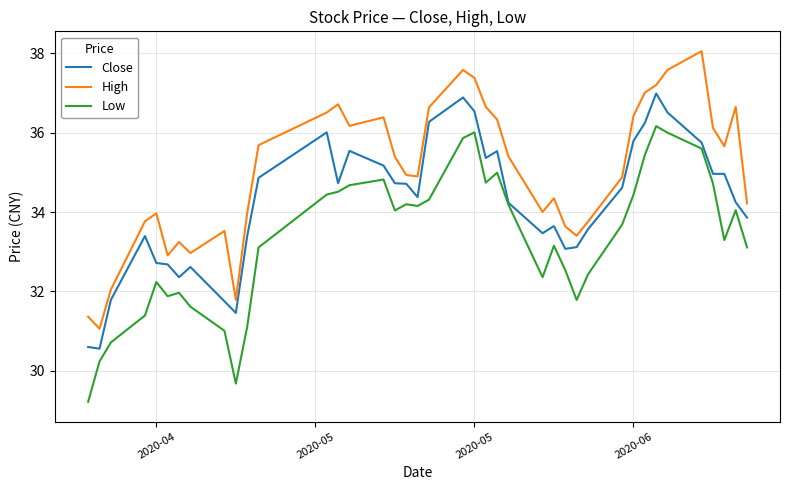

What is the difference between the maximum and minimum values in the Low series?

6.9